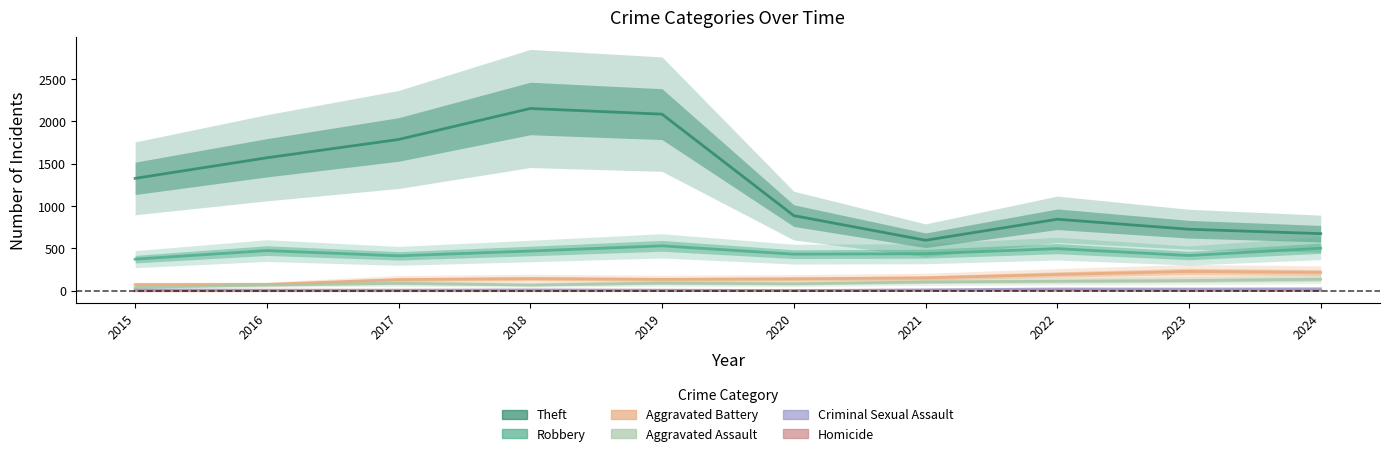

Reading left to right, extract all data points from this chart.

Theft: 1328	1571	1787	2153	2086	888	597	845	727	675
Robbery: 374	475	413	470	531	433	438	498	417	503
Aggravated Battery: 74	76	133	144	135	141	153	193	229	217
Aggravated Assault: 40	70	89	69	91	83	105	113	121	137
Criminal Sexual Assault: 11	8	8	11	8	3	12	22	21	24
Homicide: 0	1	1	1	2	2	4	6	2	4